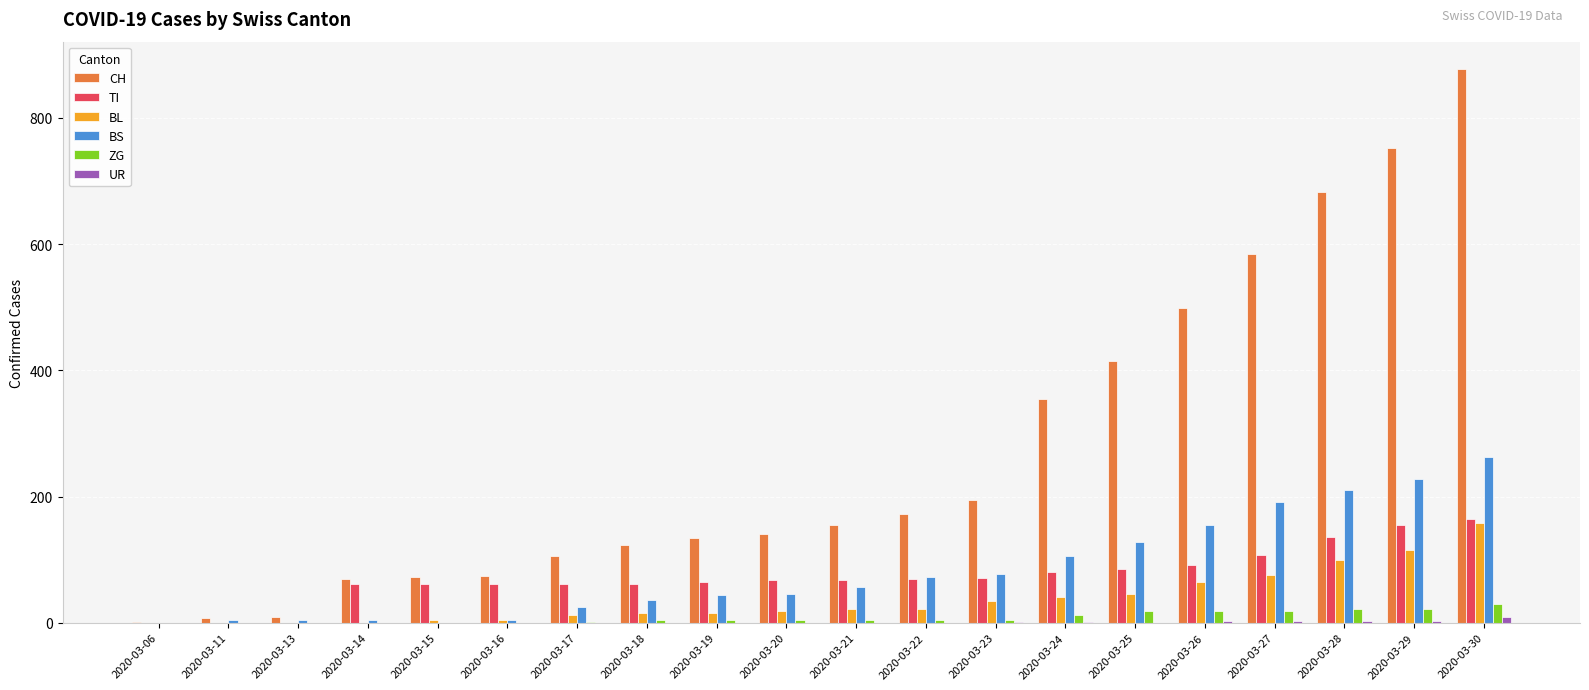

Which series changed the most between 2020-03-25 and 2020-03-26?

CH